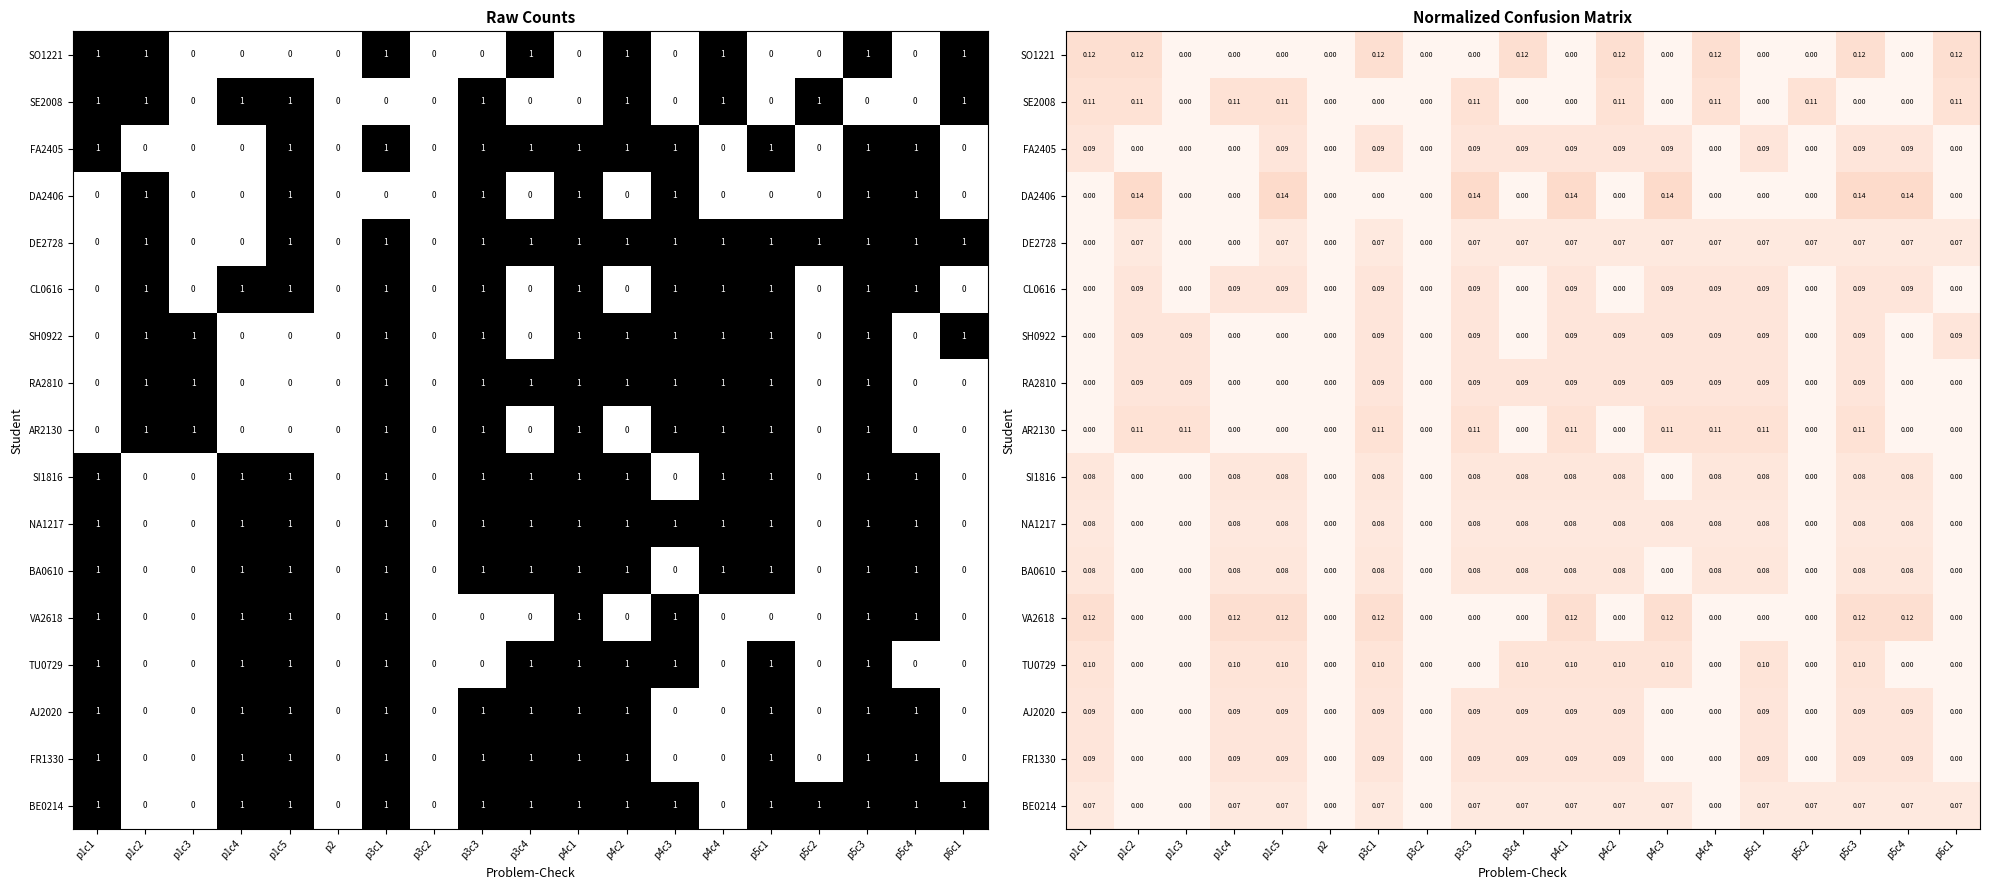

True or false: SI1816 has a value of 0.1 at p5c4.

True